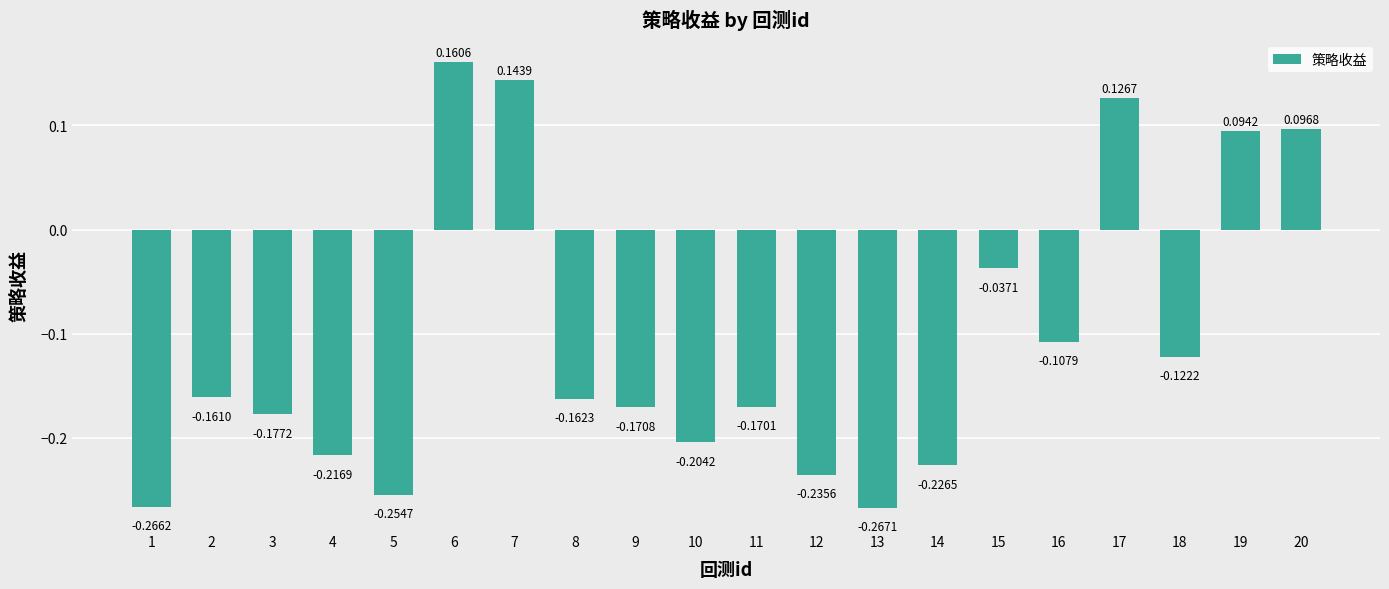

What is the difference between the maximum and minimum values?

0.4